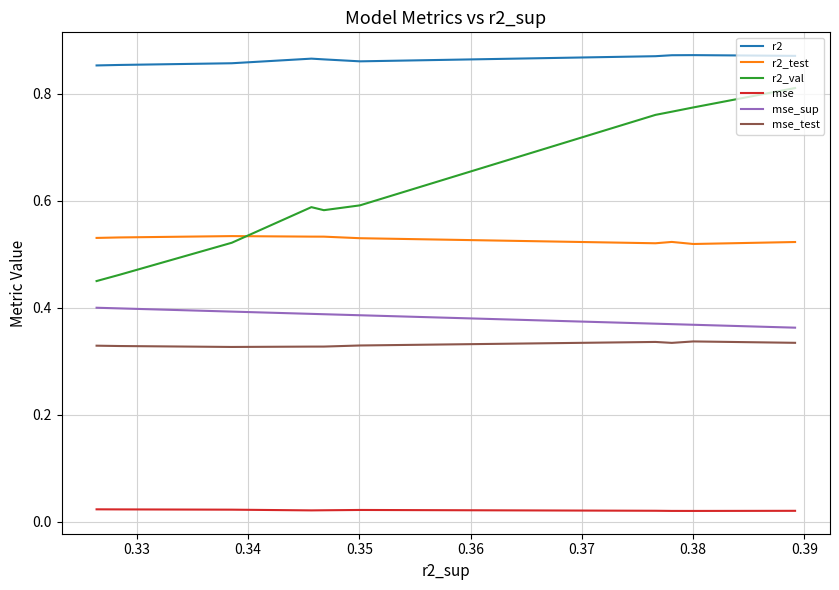

Which series has the largest total across all categories?

r2